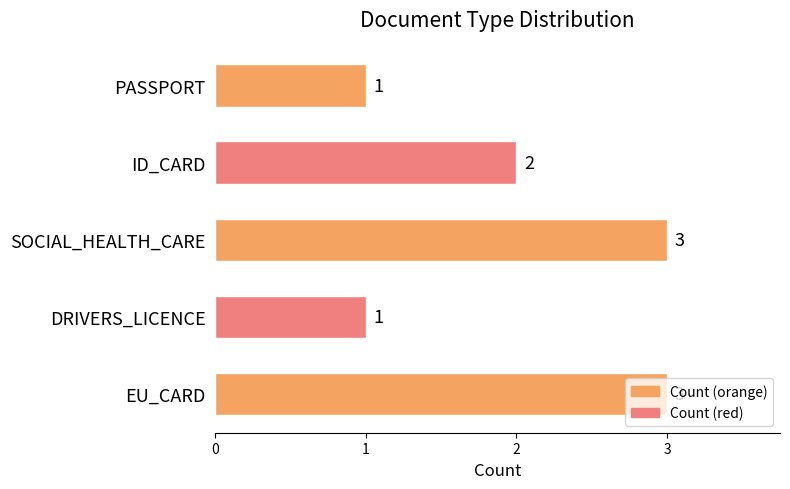

The chart shows a value of 1 at DRIVERS_LICENCE. True or false?

True